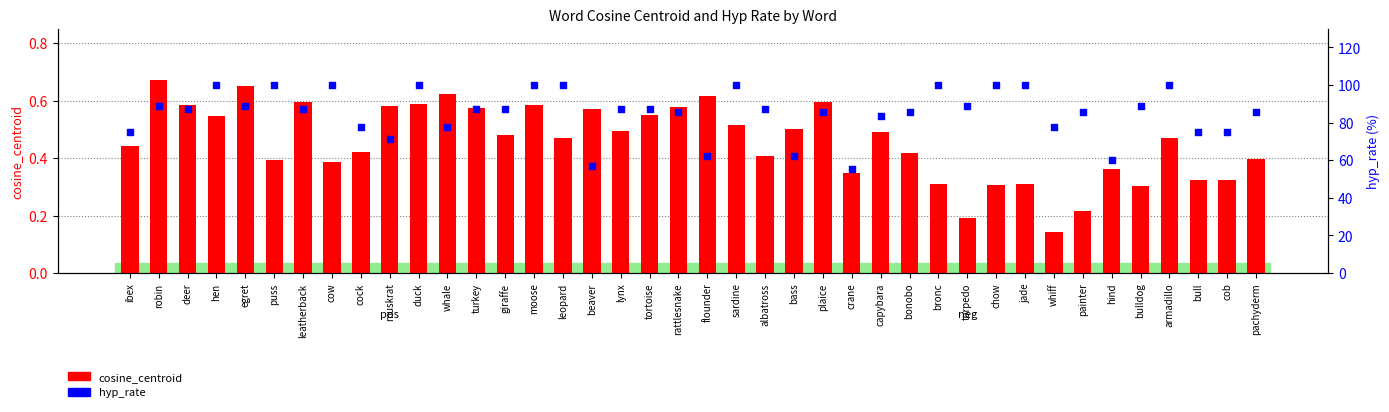

At which category is the sum across all series the highest?

duck